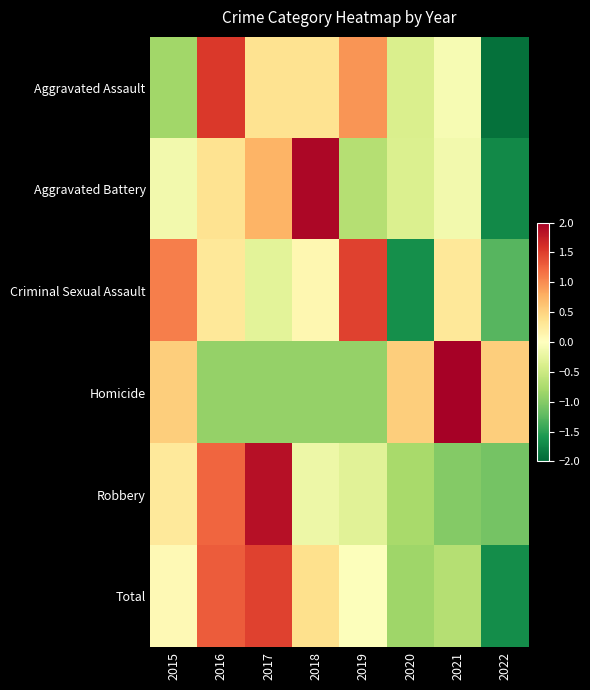

How many distinct data groups are displayed?

6